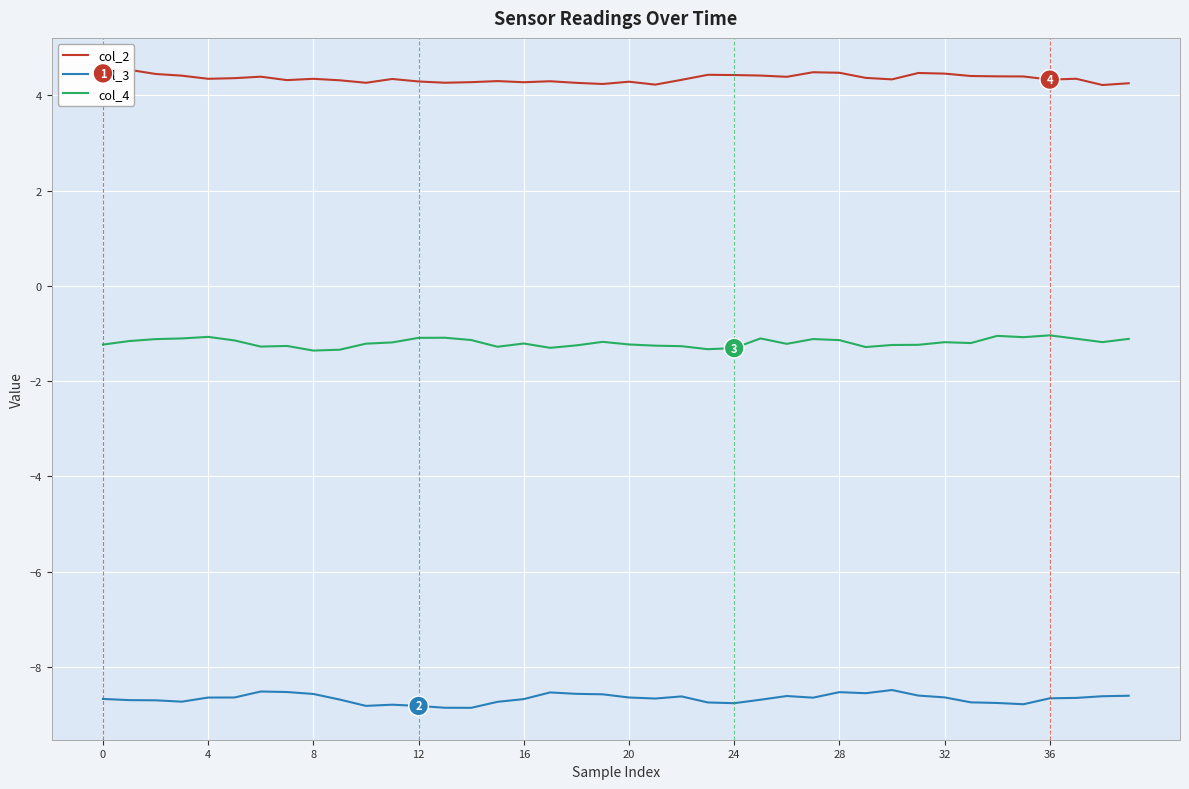

What is the maximum value for col_3?

-8.5